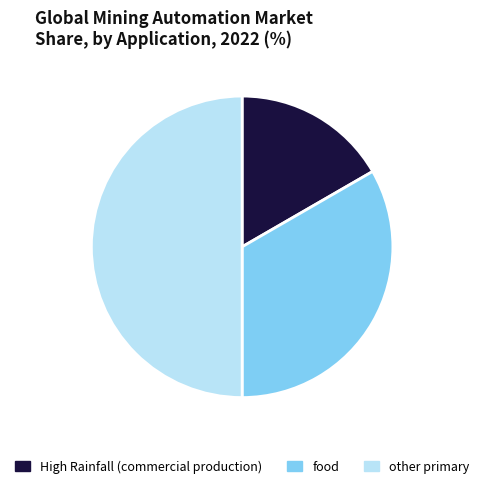

Rank the categories by value from lowest to highest.

High Rainfall (commercial production), food, other primary